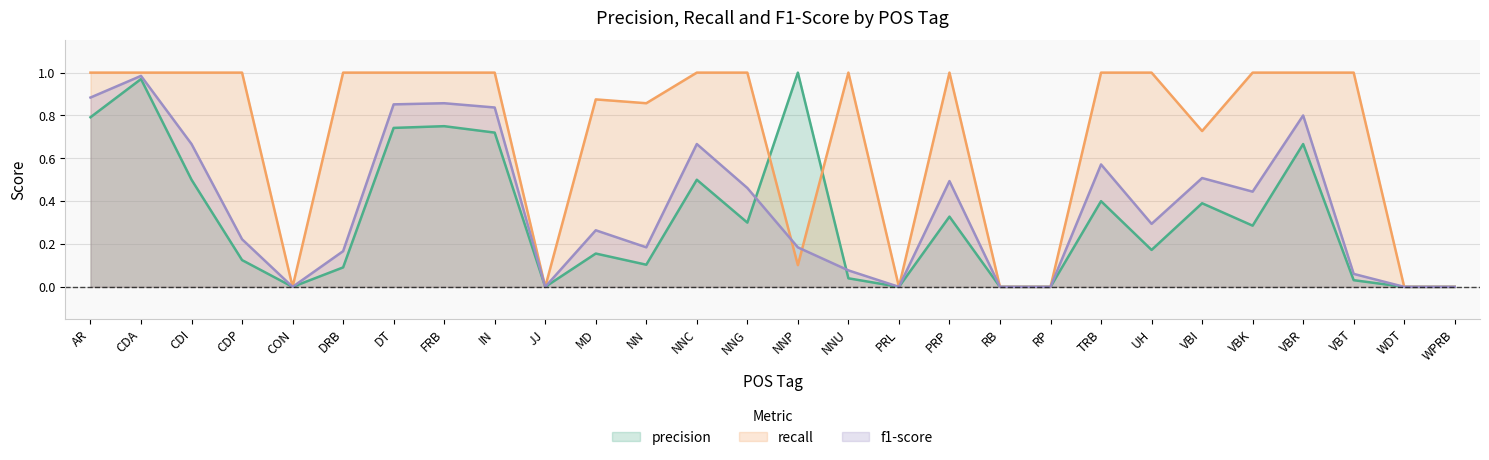

Rank the categories by precision value from highest to lowest.

NNP, CDA, AR, FRB, DT, IN, VBR, CDI, NNC, TRB, VBI, PRP, NNG, VBK, UH, MD, CDP, NN, DRB, NNU, VBT, CON, JJ, PRL, RB, RP, WDT, WPRB